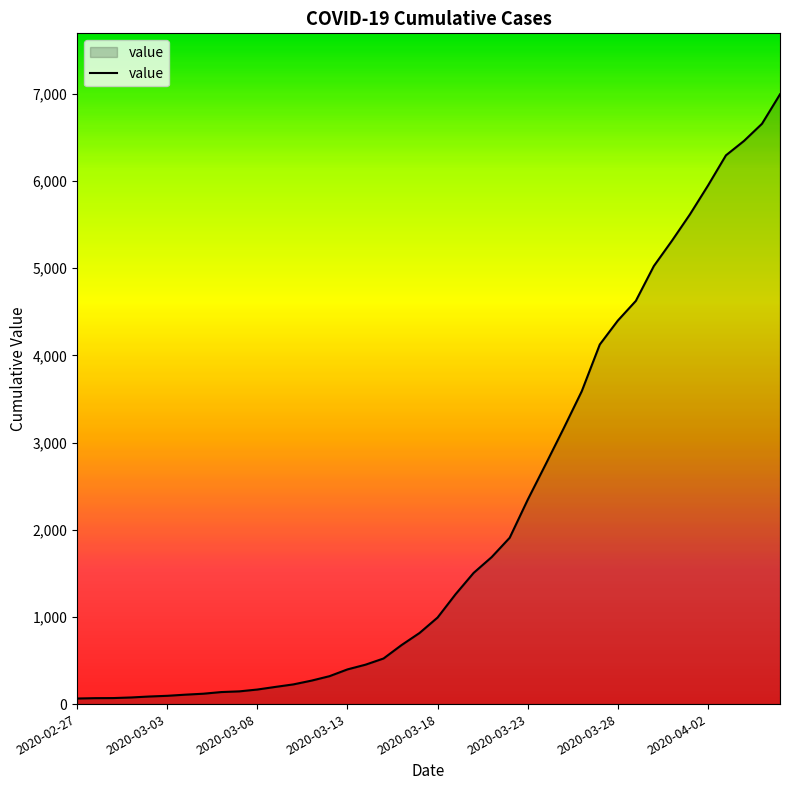

How many lines are shown in the chart?

1